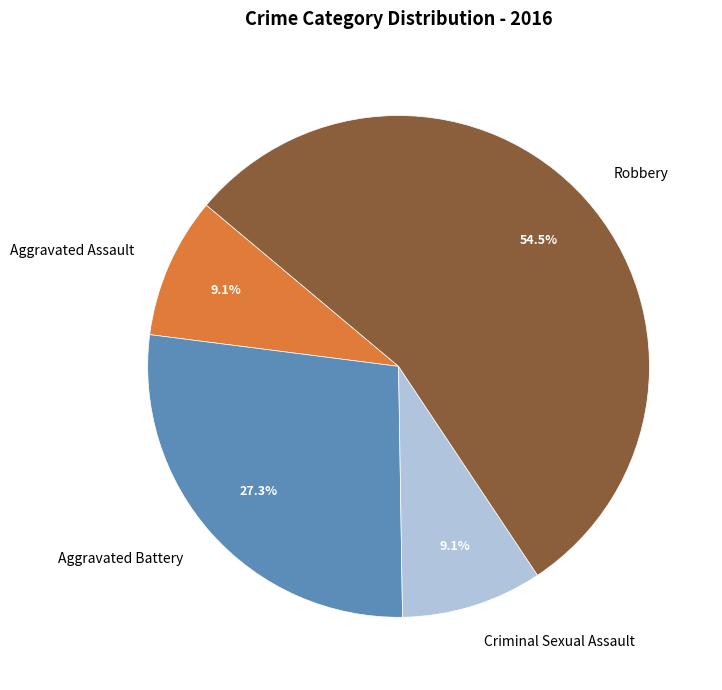

Which slice is the largest?

Robbery